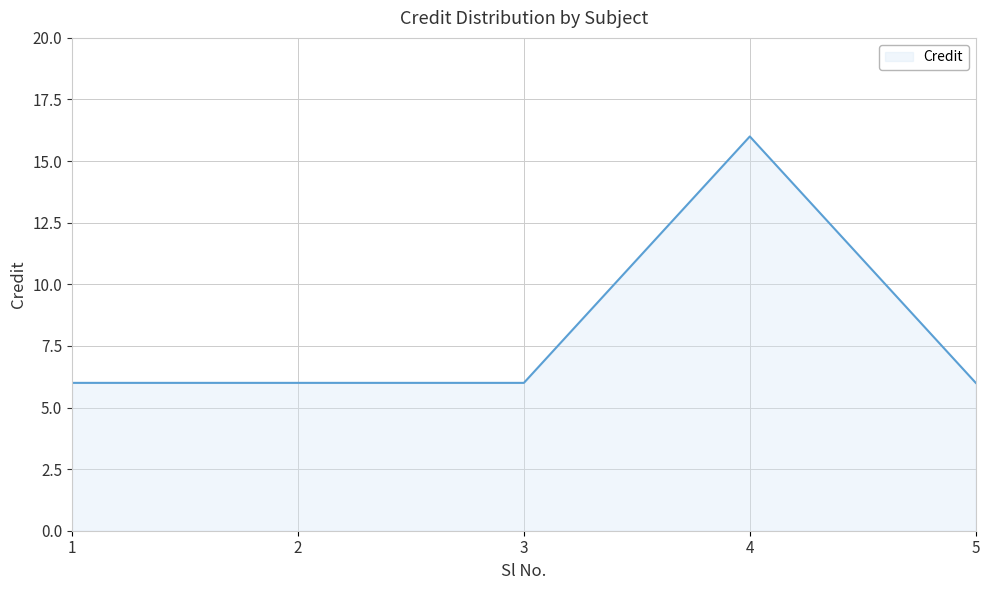

What is the minimum value shown in the chart?

6